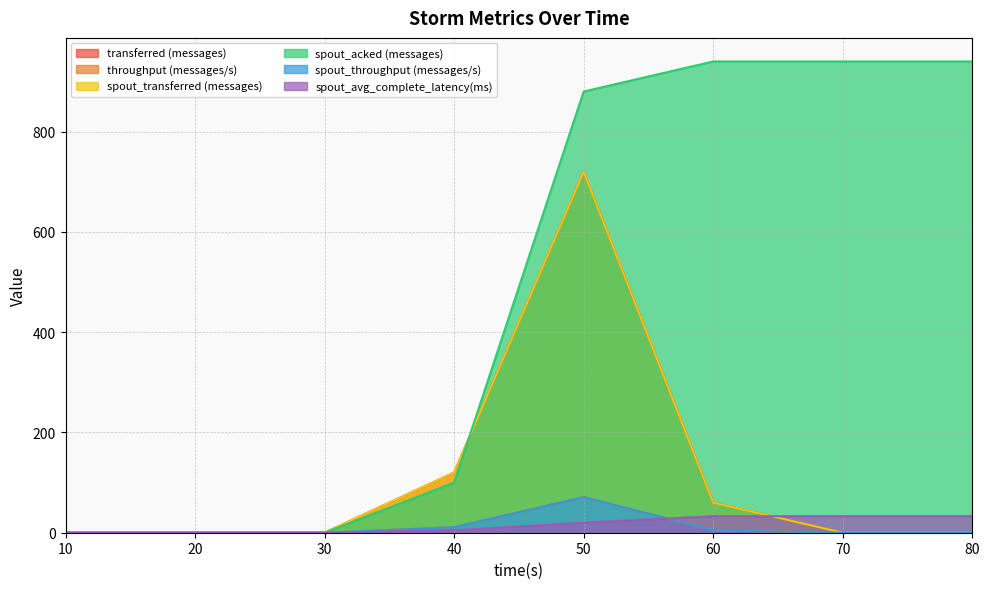

What are all the series names shown in the legend?

transferred (messages), throughput (messages/s), spout_transferred (messages), spout_acked (messages), spout_throughput (messages/s), spout_avg_complete_latency(ms)